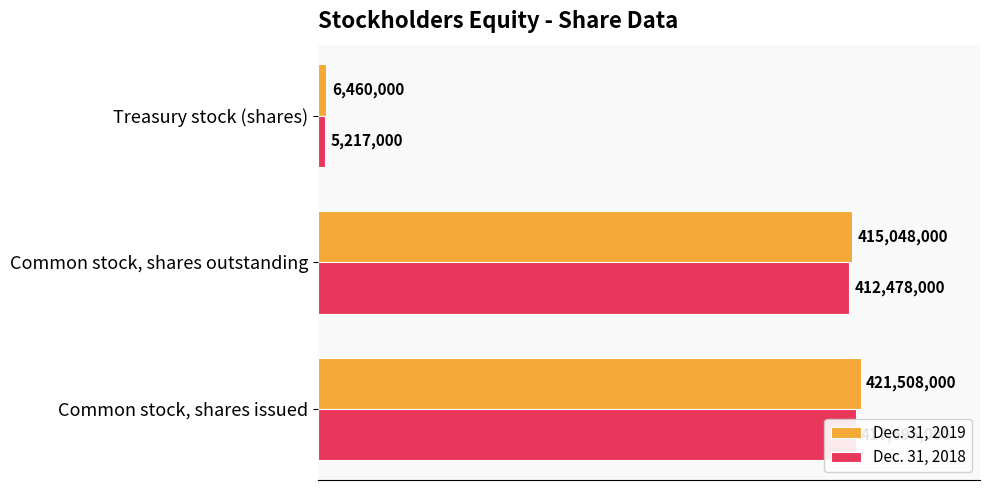

Does the chart contain stacked bars?

No